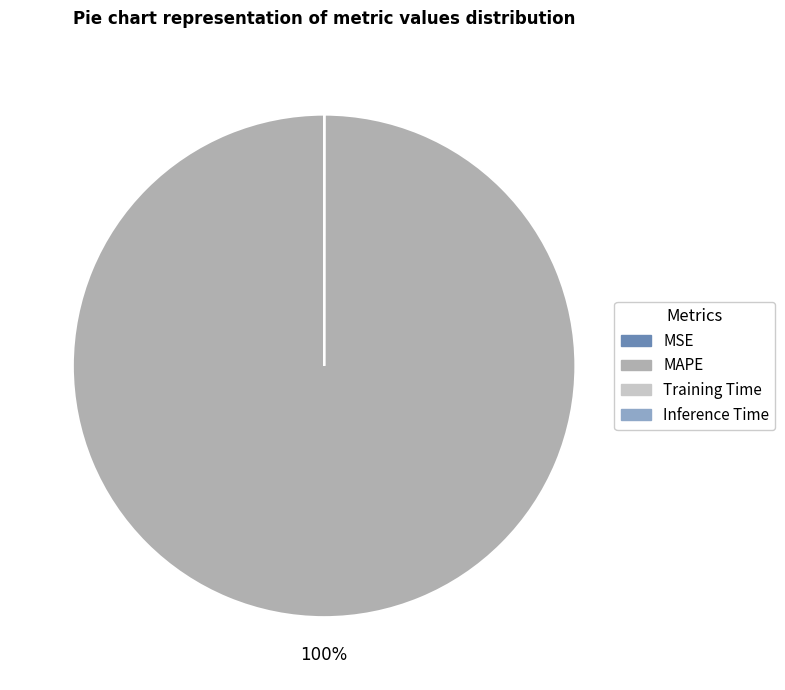

Is MAPE the majority of the pie?

Yes